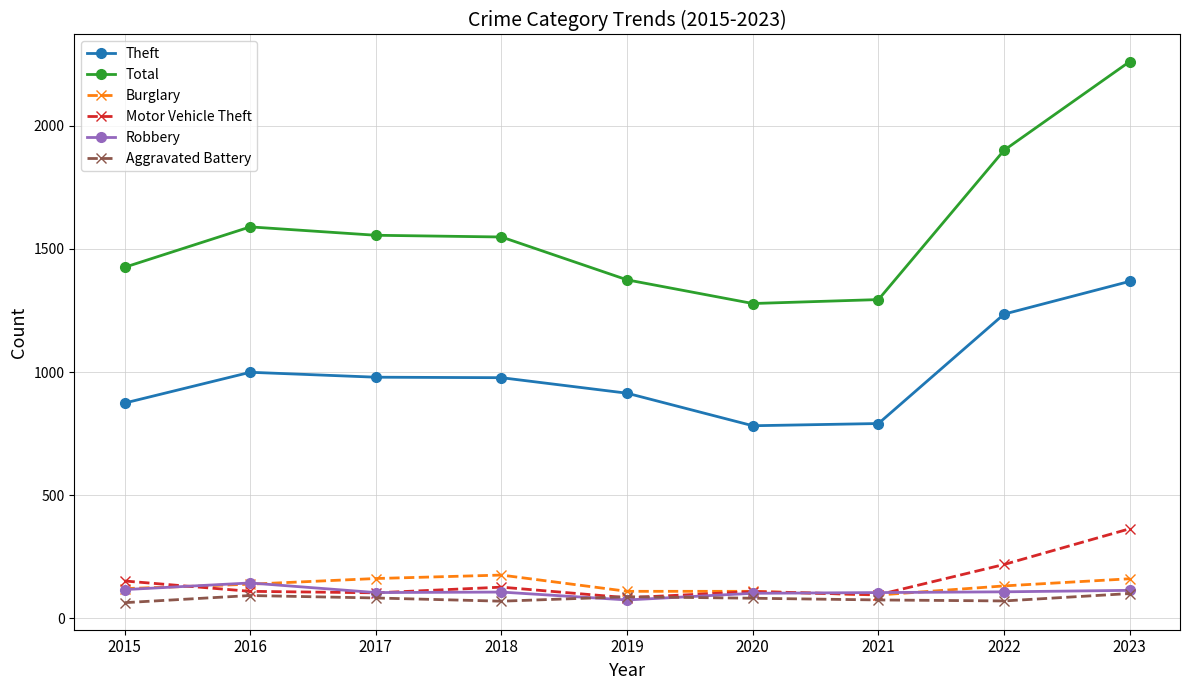

What is the value of the Total point at the 8th from the left?

1900